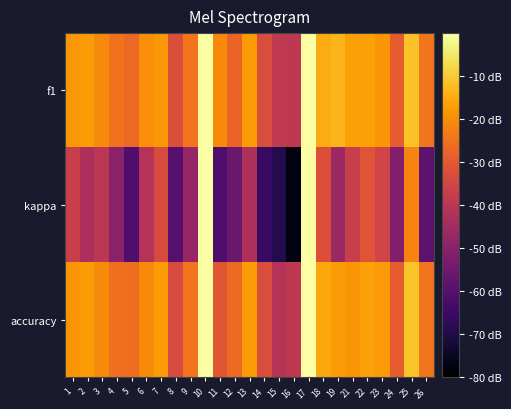

Reading right to left, what are all the values shown in this chart?

f1: 26=-24.6	25=-11.4	24=-29.1	23=-18.5	22=-16.8	21=-16.6	19=-13.3	18=-14.9	17=0.0	16=-39.2	15=-39.0	14=-32.8	13=-17.6	12=-27.5	11=-20.5	10=0.0	9=-24.6	8=-32.4	7=-18.3	6=-19.9	5=-26.7	4=-24.8	3=-20.5	2=-17.6	1=-18.3
kappa: 26=-58.6	25=-21.8	24=-51.3	23=-35.6	22=-31.2	21=-36.9	19=-46.6	18=-32.3	17=0.0	16=-77.7	15=-69.2	14=-65.9	13=-43.1	12=-56.2	11=-61.5	10=0.0	9=-47.3	8=-59.7	7=-33.1	6=-41.0	5=-61.5	4=-49.8	3=-39.9	2=-43.1	1=-36.9
accuracy: 26=-24.6	25=-11.2	24=-29.1	23=-18.1	22=-16.8	21=-18.5	19=-17.6	18=-15.4	17=0.0	16=-39.2	15=-41.0	14=-32.8	13=-17.6	12=-26.4	11=-30.8	10=0.0	9=-24.6	8=-33.6	7=-17.6	6=-20.5	5=-25.6	4=-25.3	3=-20.5	2=-17.6	1=-18.5